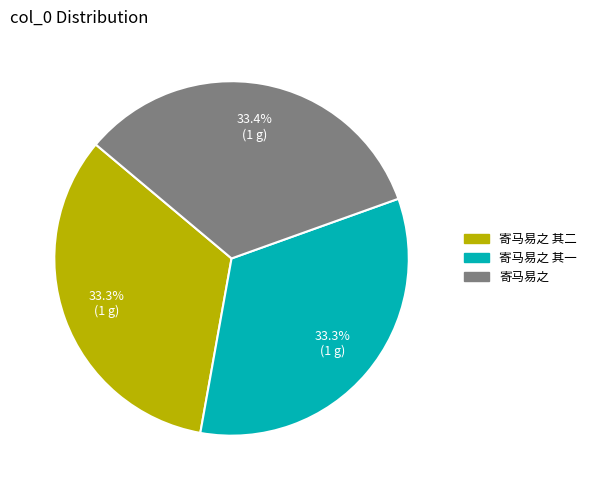

Is there any slice that represents more than half of the pie?

No